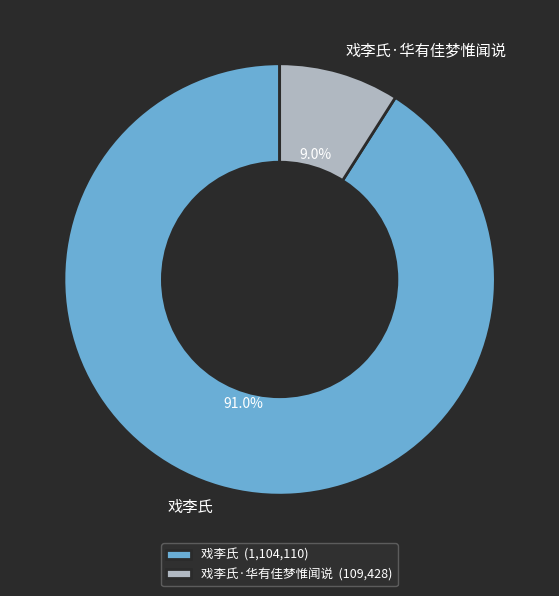

How much of the chart is everything except 戏李氏·华有佳梦惟闻说?

91.0%